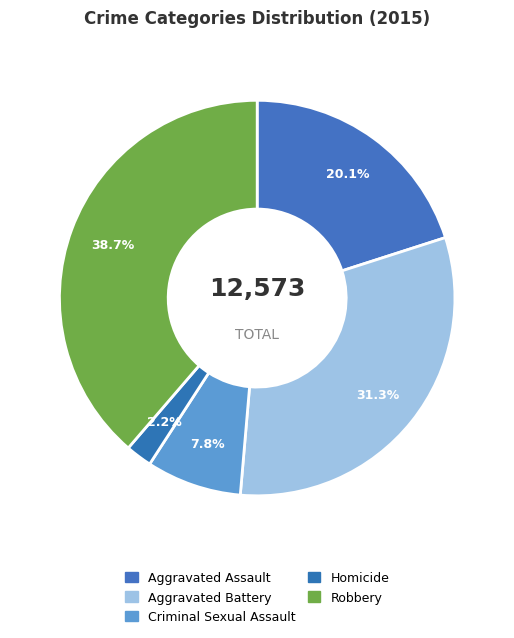

How many slices are in this pie chart?

5